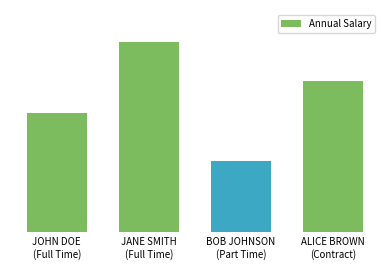

Are the bars horizontal?

No